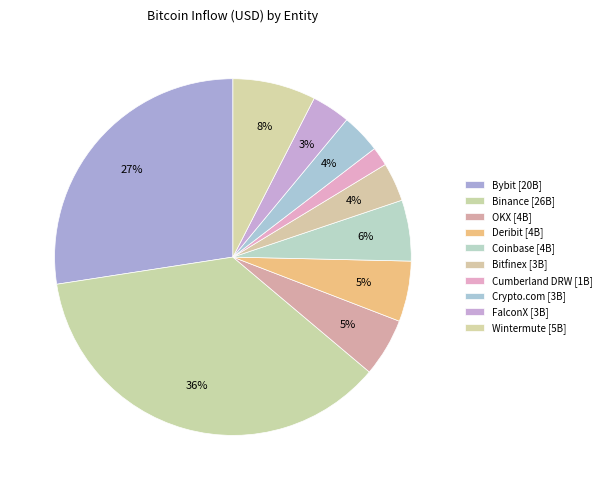

What is the total percentage of Binance and OKX?

41.7%